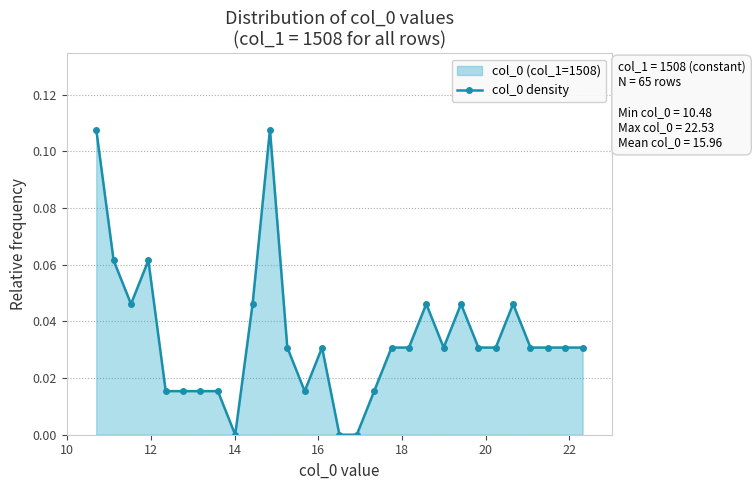

What is the sum of all values?

1.0